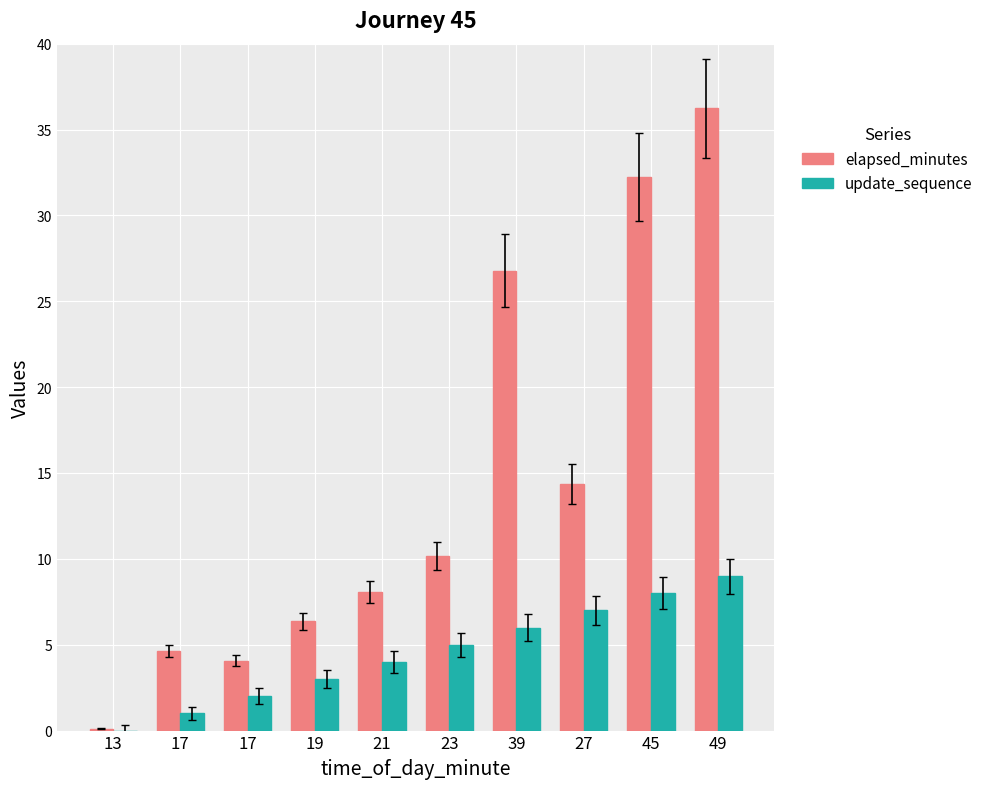

Are the bars horizontal?

No